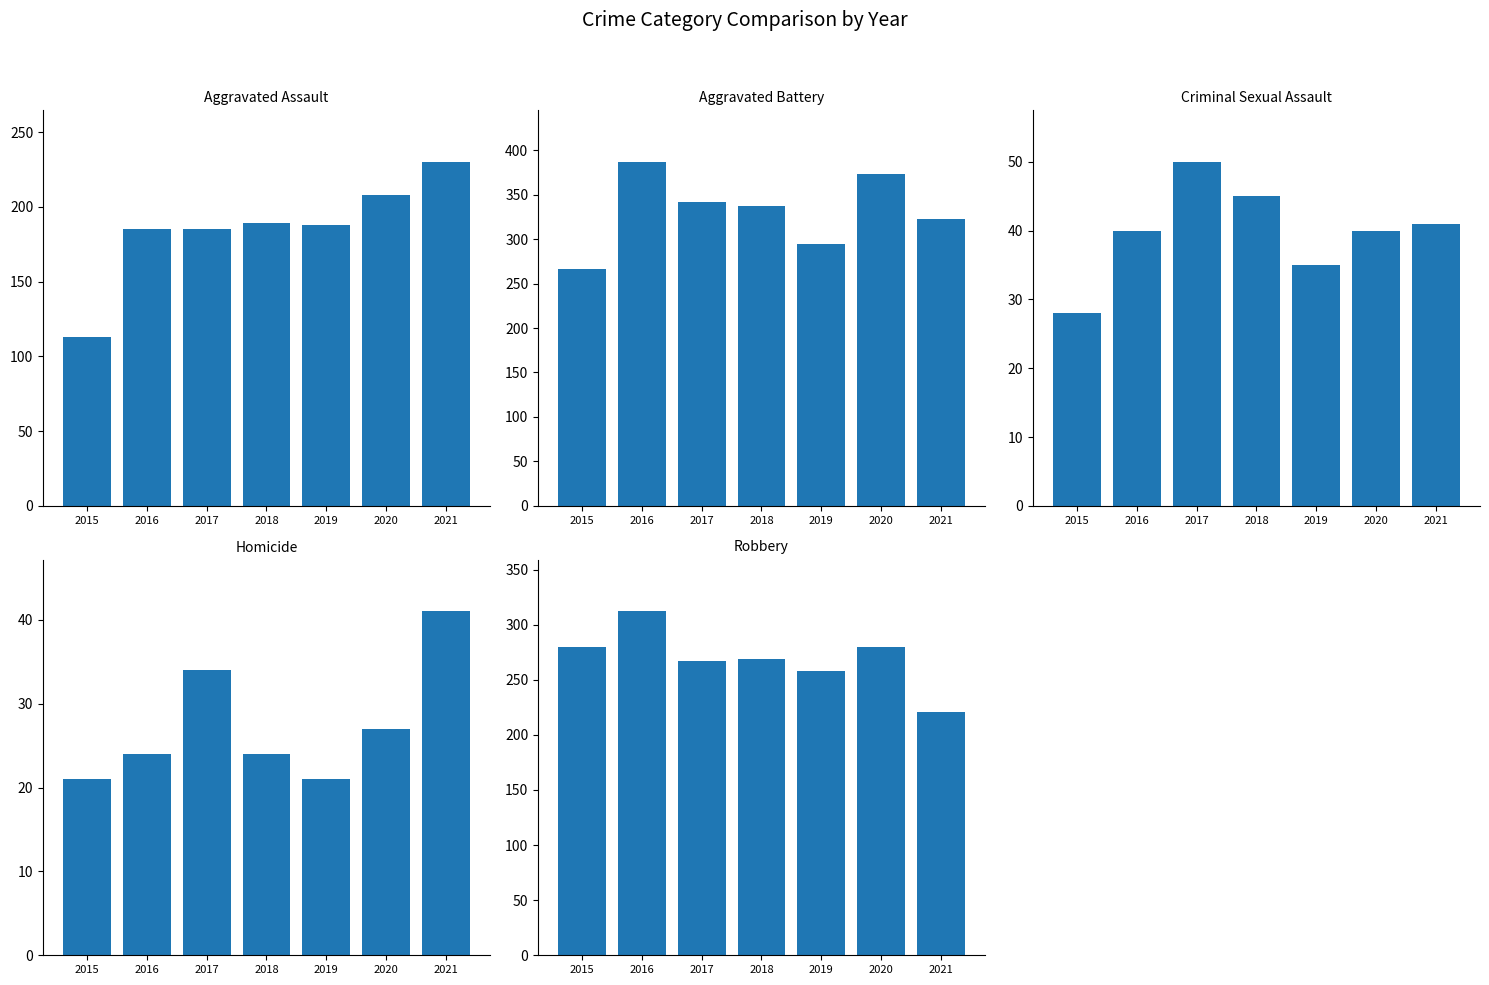

Which series changed the most between 2017 and 2019?

Aggravated Battery